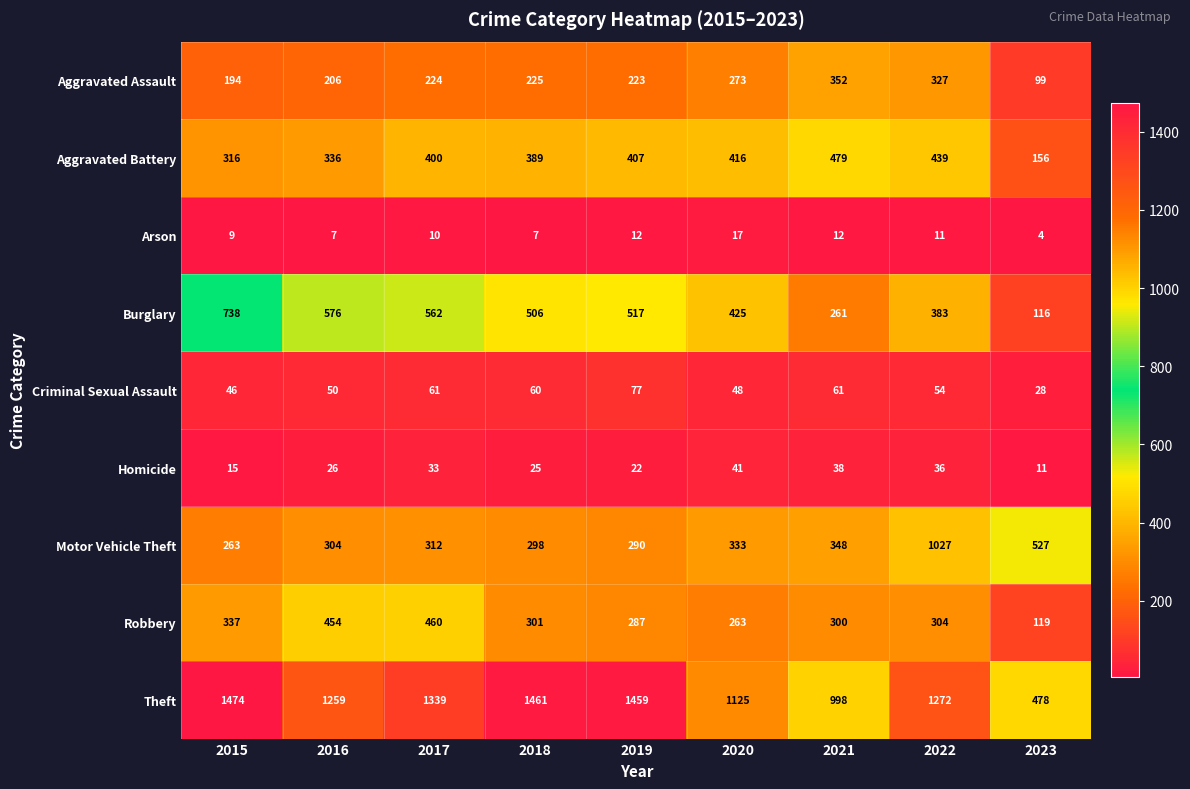

Where is Motor Vehicle Theft nearest to the value 645?

2023